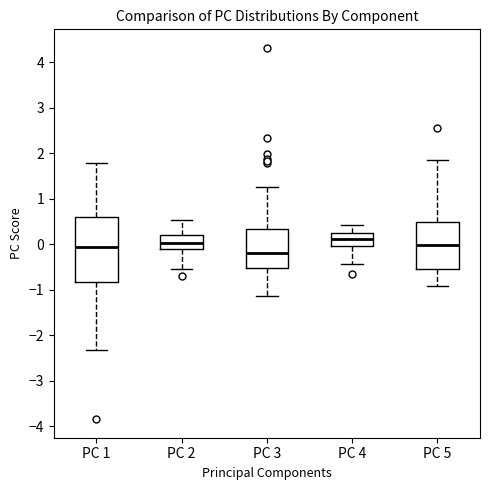

Comparing the boxes themselves (not the whiskers), which one is the tallest?

PC 1